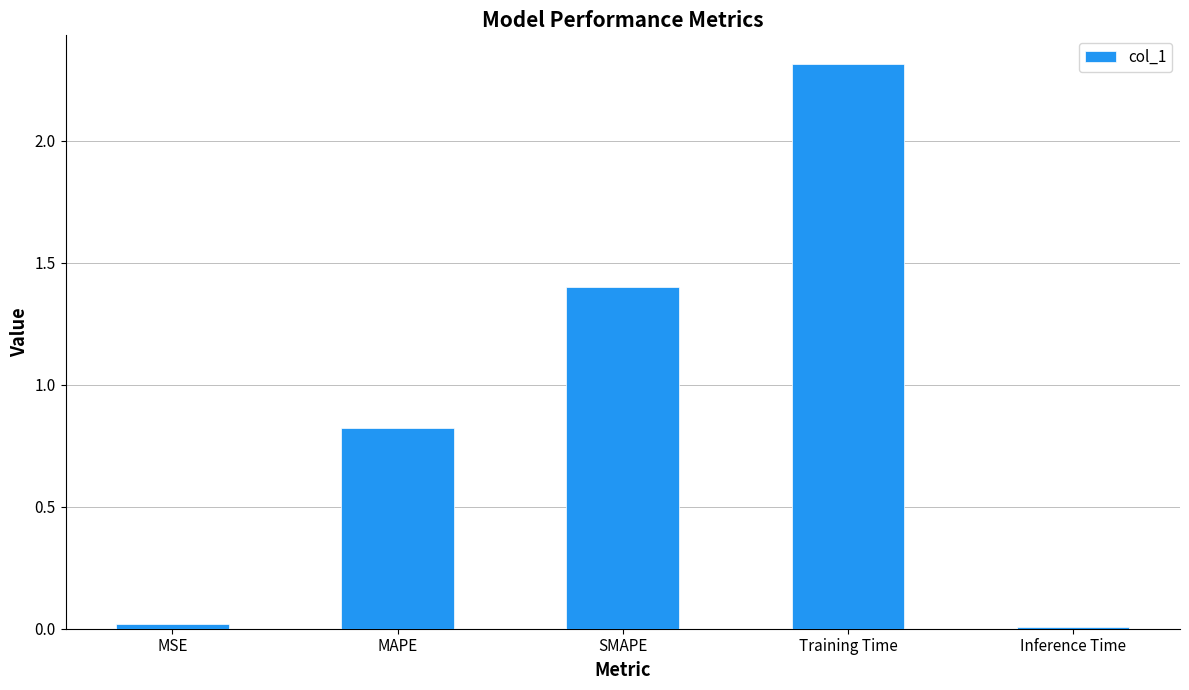

Which has a higher value, SMAPE or MSE?

SMAPE